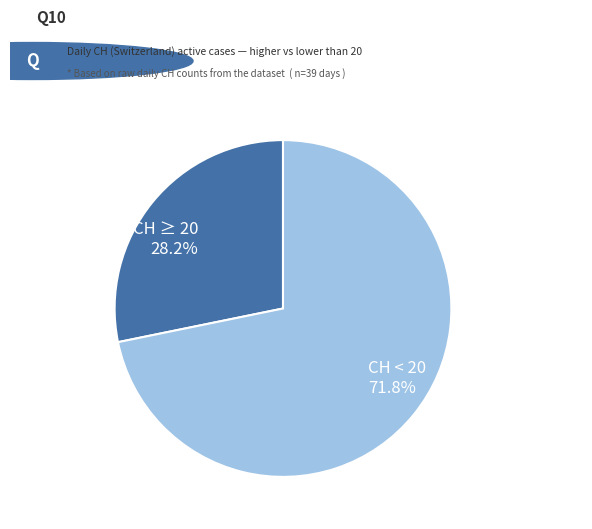

Is there a majority slice in this chart?

Yes